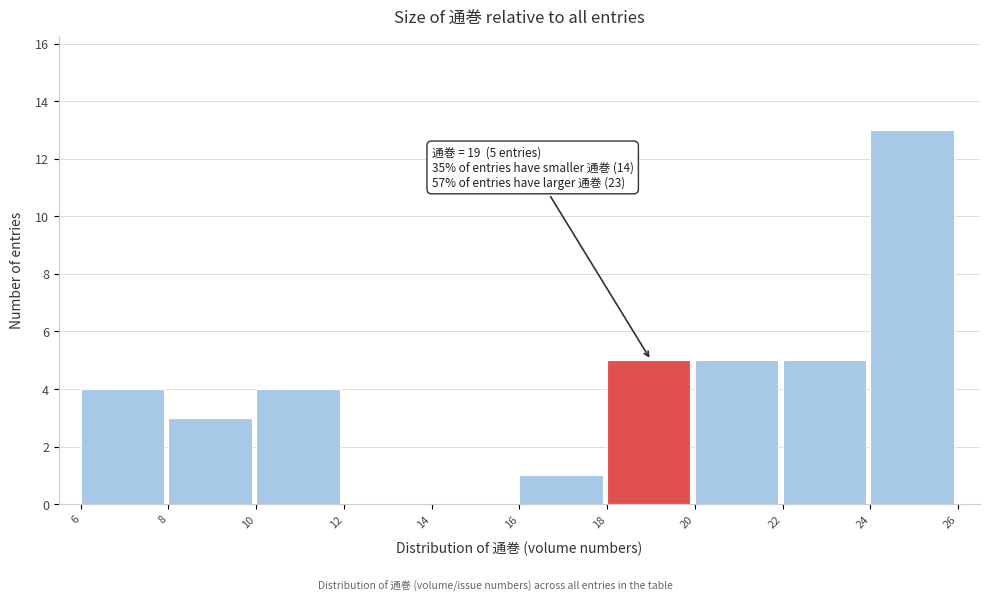

Over which range of the x-axis is the bar tallest?

24 to 26